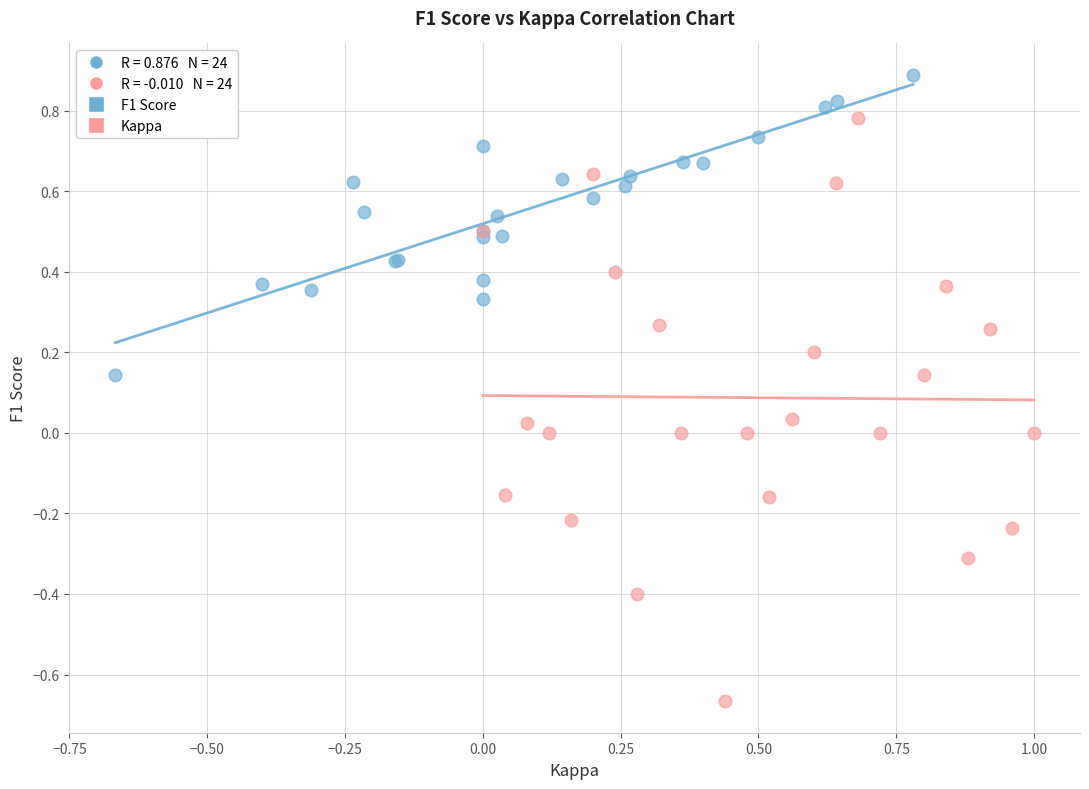

Which series reaches the maximum Y coordinate?

F1 Score